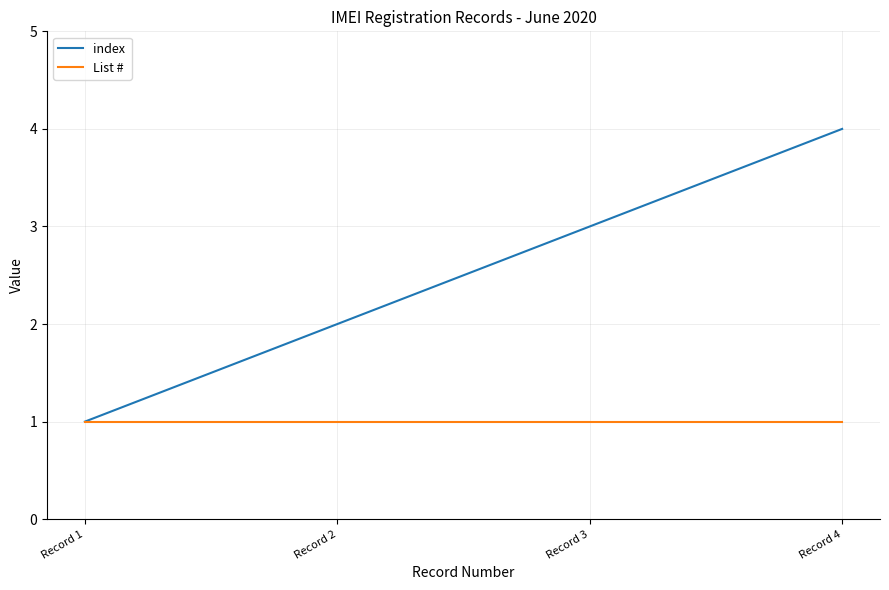

What is the maximum value shown in the chart?

4